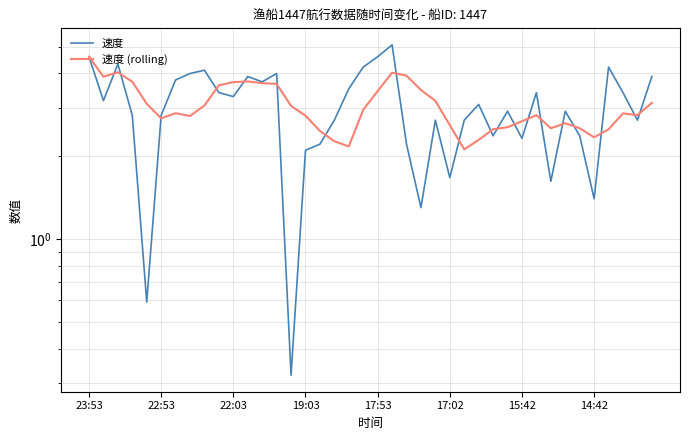

True or false: 速度 and 速度 (rolling) intersect in this chart.

True